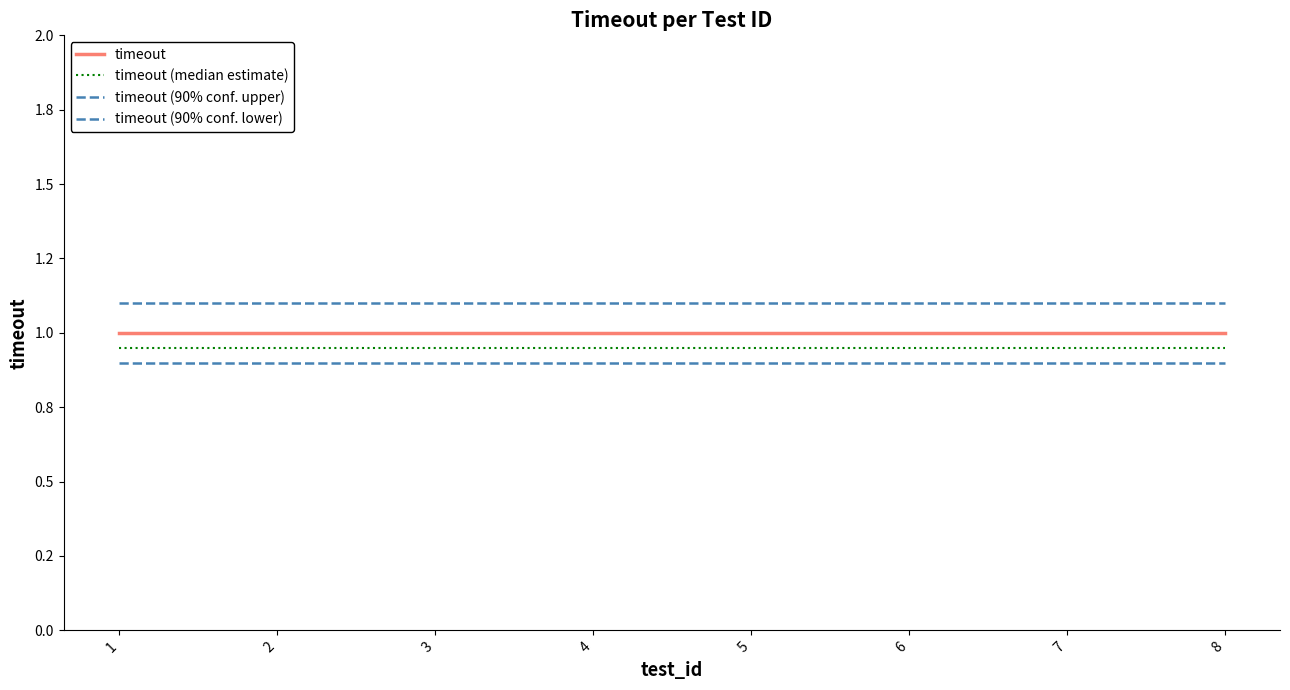

What is the spread (max minus min) of values at 1?

0.2